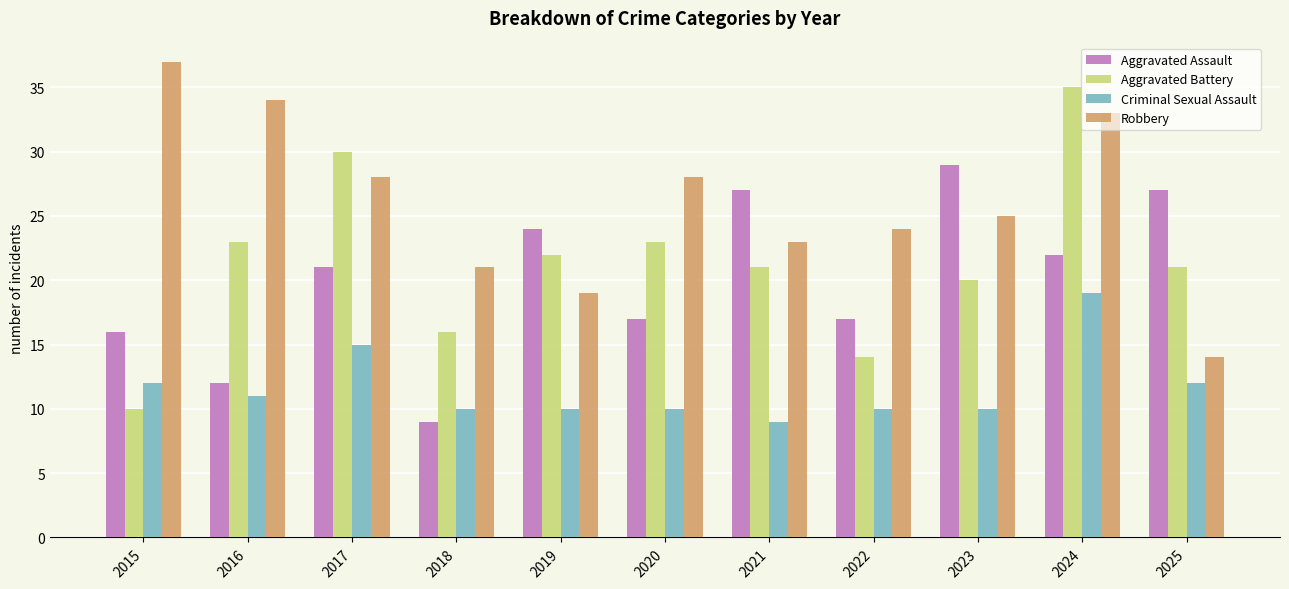

What is the minimum value shown in the chart?

9